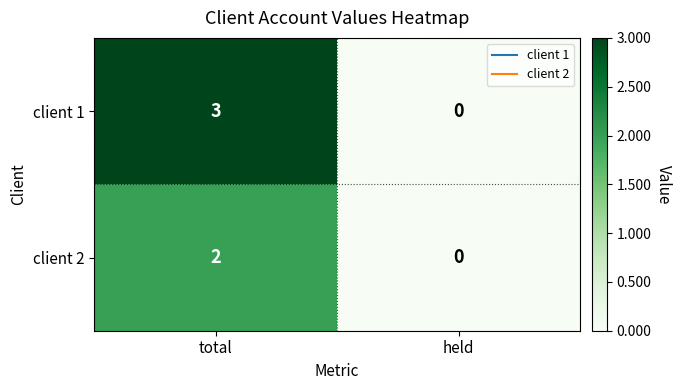

Is it true that client 1 equals 3 at total?

True